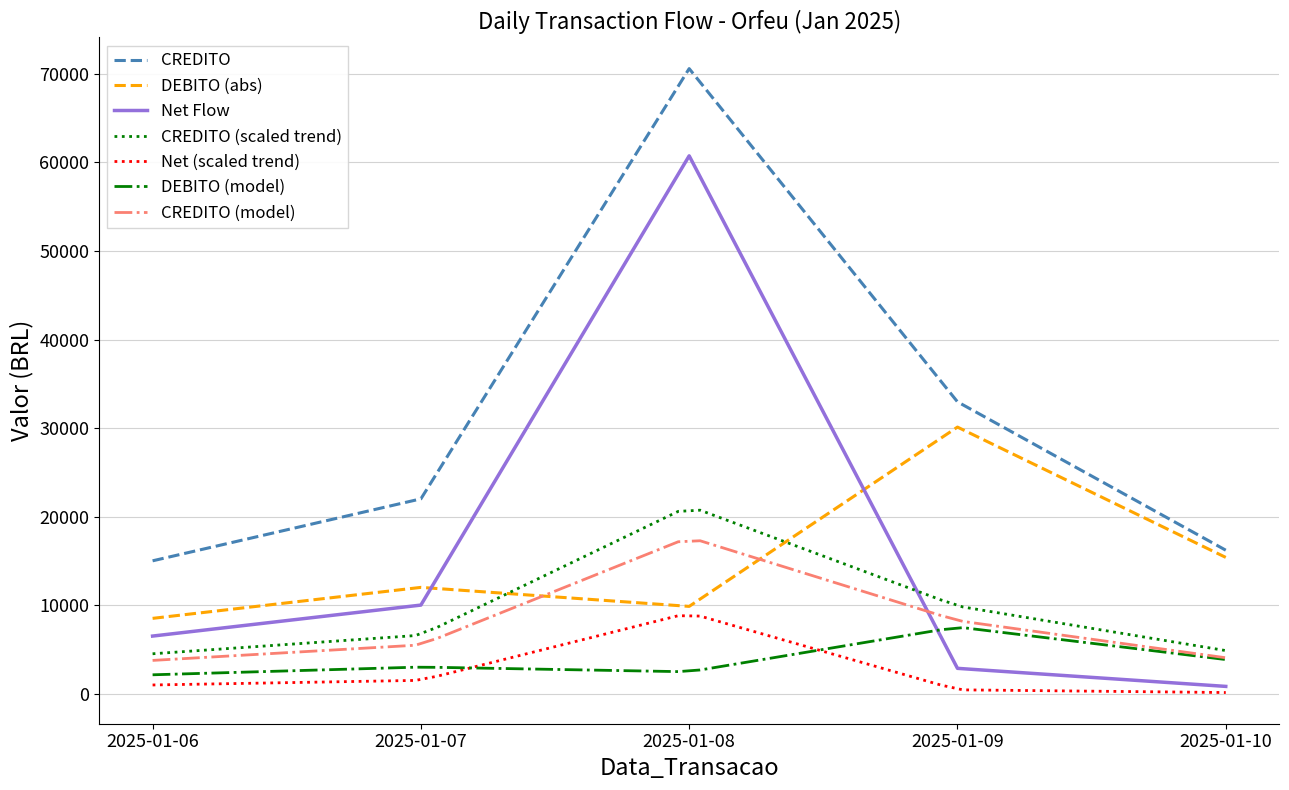

Which series has the largest range (max minus min)?

Net_Daily